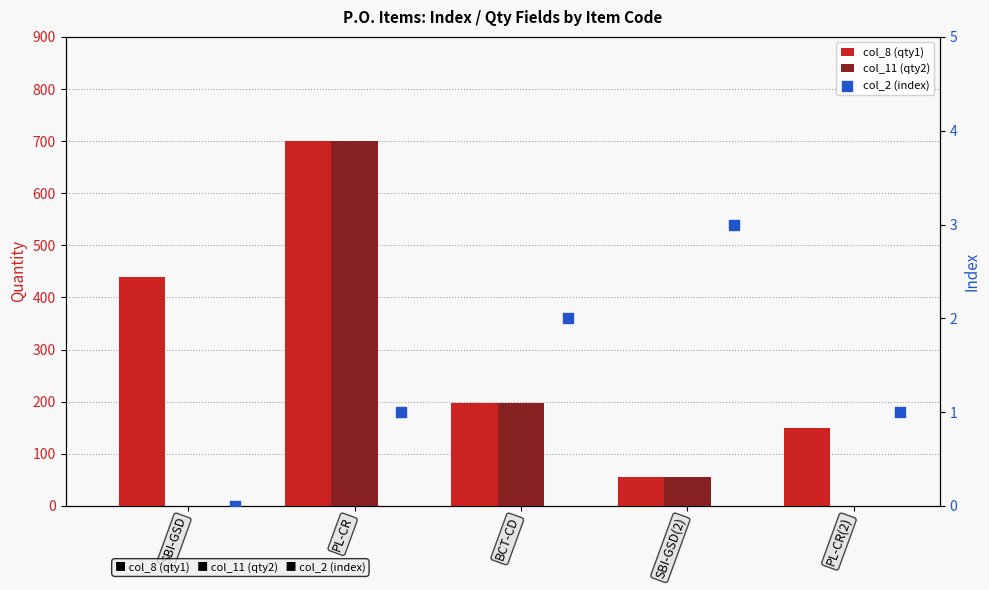

Which series has the widest spread of Y values?

col_11 (qty2)